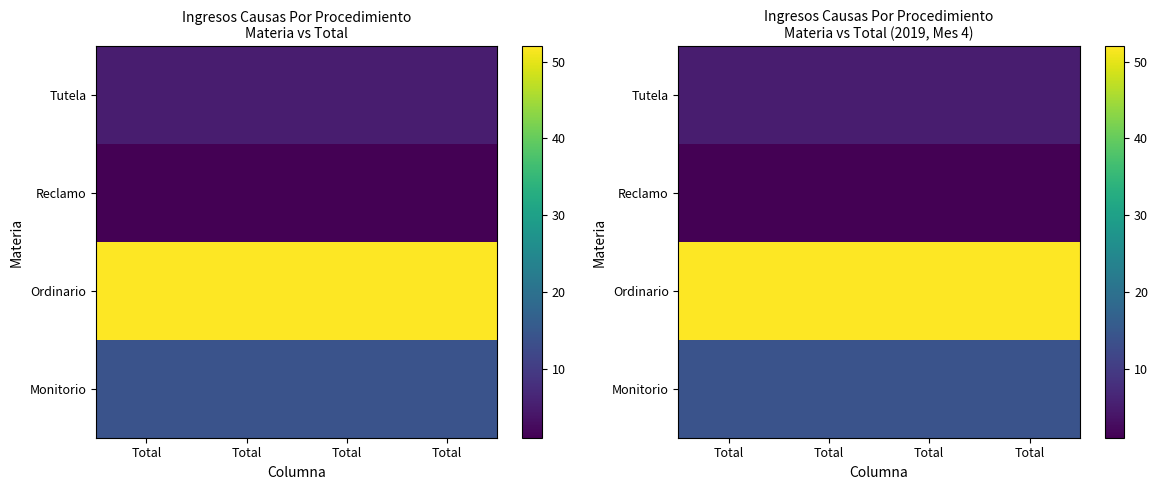

What is the difference between the highest and lowest values at Total?

51